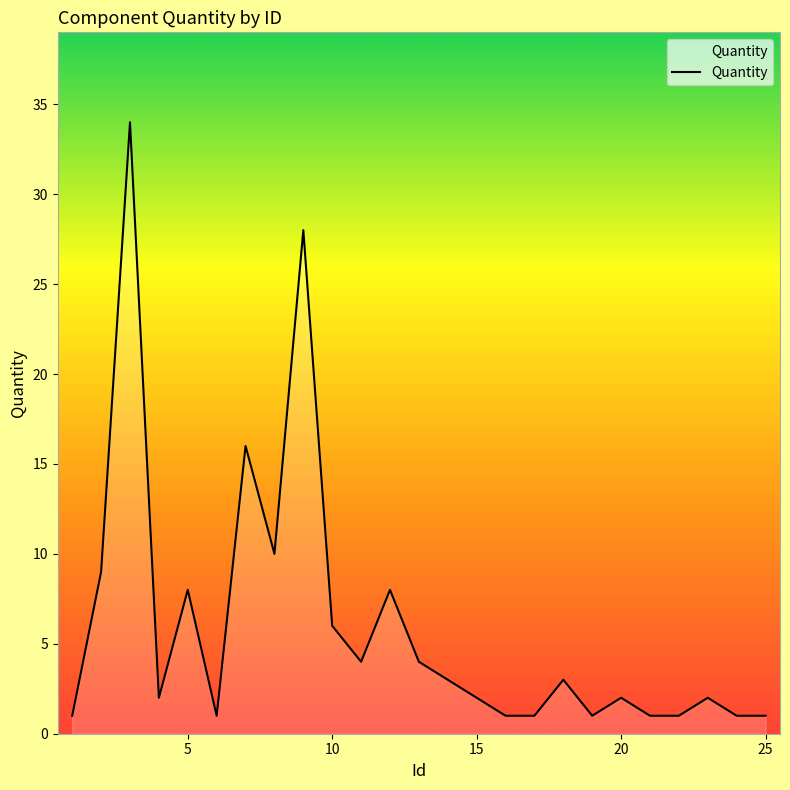

What is the maximum value shown in the chart?

34